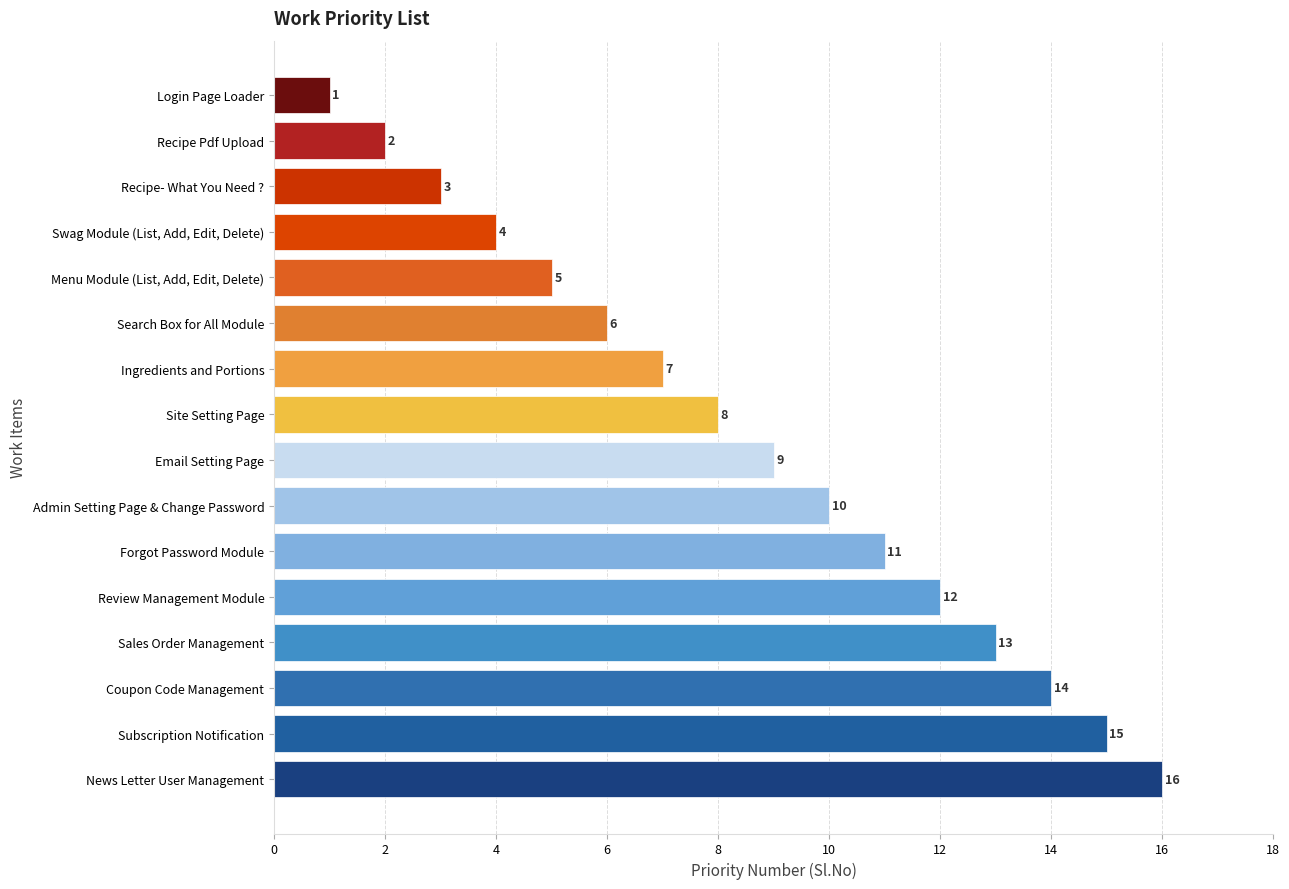

Reading top to bottom, list all the values displayed in this chart.

Login Page Loader=1	Recipe Pdf Upload=2	Recipe- What You Need ?=3	Swag Module (List, Add, Edit, Delete)=4	Menu Module (List, Add, Edit, Delete)=5	Search Box for All Module=6	Ingredients and Portions=7	Site Setting Page=8	Email Setting Page=9	Admin Setting Page & Change Password=10	Forgot Password Module=11	Review Management Module=12	Sales Order Management=13	Coupon Code Management=14	Subscription Notification=15	News Letter User Management=16